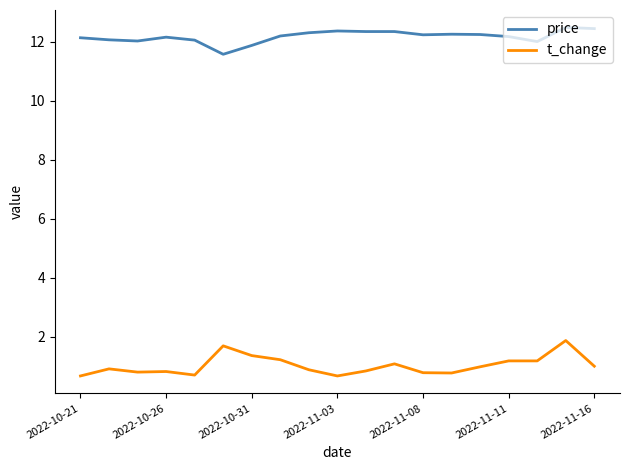

Rank the series by their average value, from highest to lowest.

price, t_change